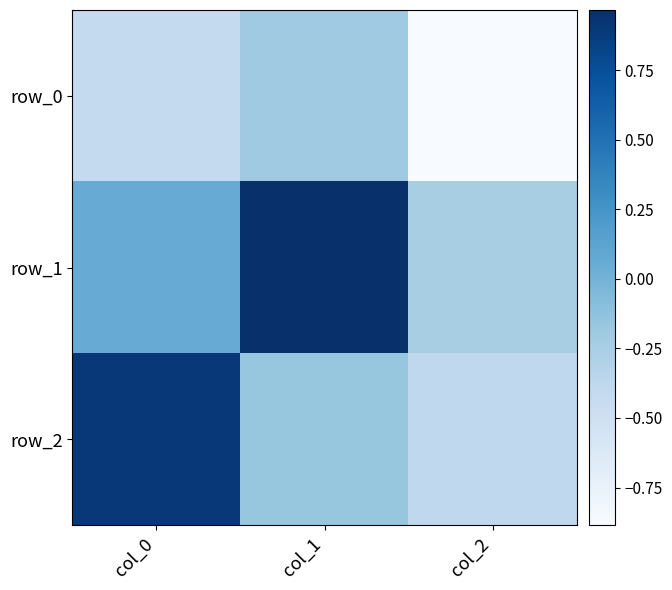

Reading left to right, list all the values displayed in this chart.

row_0: col_0=-0.4	col_1=-0.2	col_2=-0.9
row_1: col_0=0.1	col_1=1.0	col_2=-0.3
row_2: col_0=0.9	col_1=-0.2	col_2=-0.4